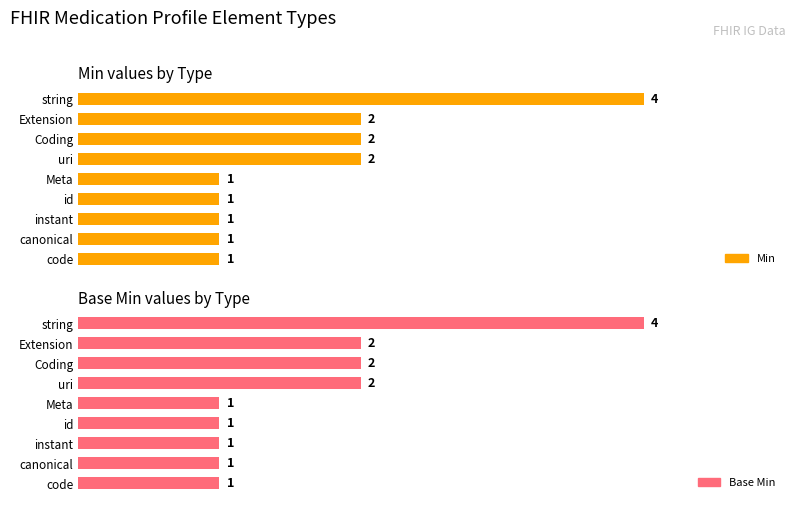

How many Min values are between 1 and 2?

8